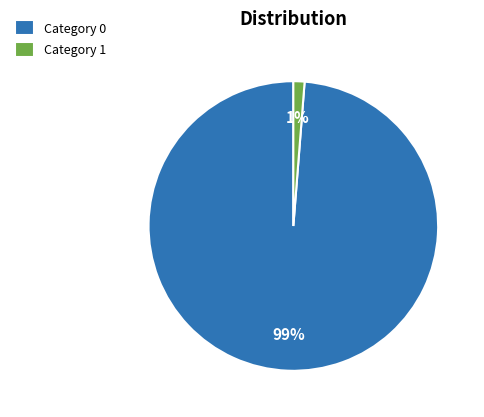

How many segments does this pie chart have?

2